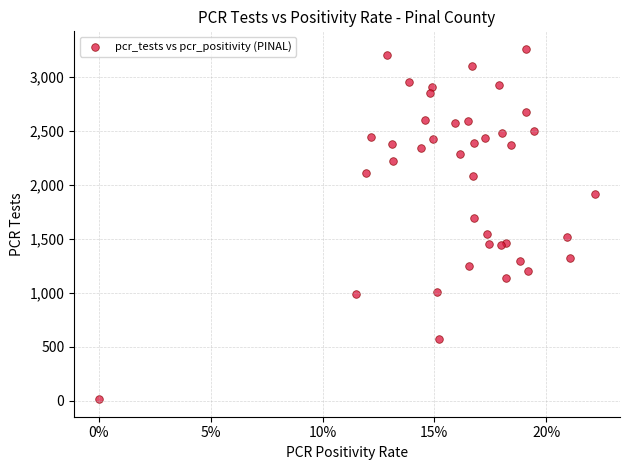

What Y value in the scatter plot is closest to 1639?

1691